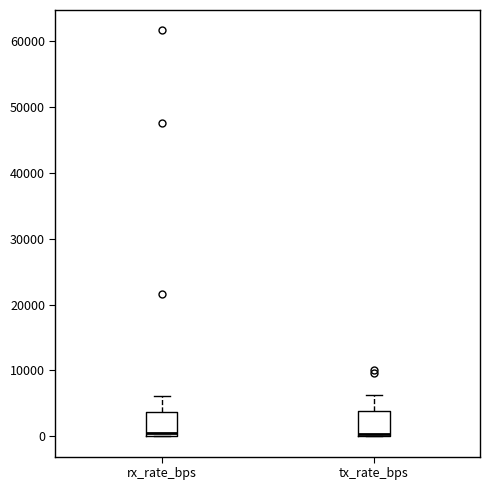

Reading left to right, read every box against the y-axis: the position of its median line, the range the box covers, and the ends of its whiskers. The values are not printed on the chart, so give them approximately, as read against the axis.

rx_rate_bps: median 0 (just above the box's lower edge), box 0 to 4000, whiskers 0 to 6000
tx_rate_bps: median 0, box 0 to 4000, whiskers 0 to 6000